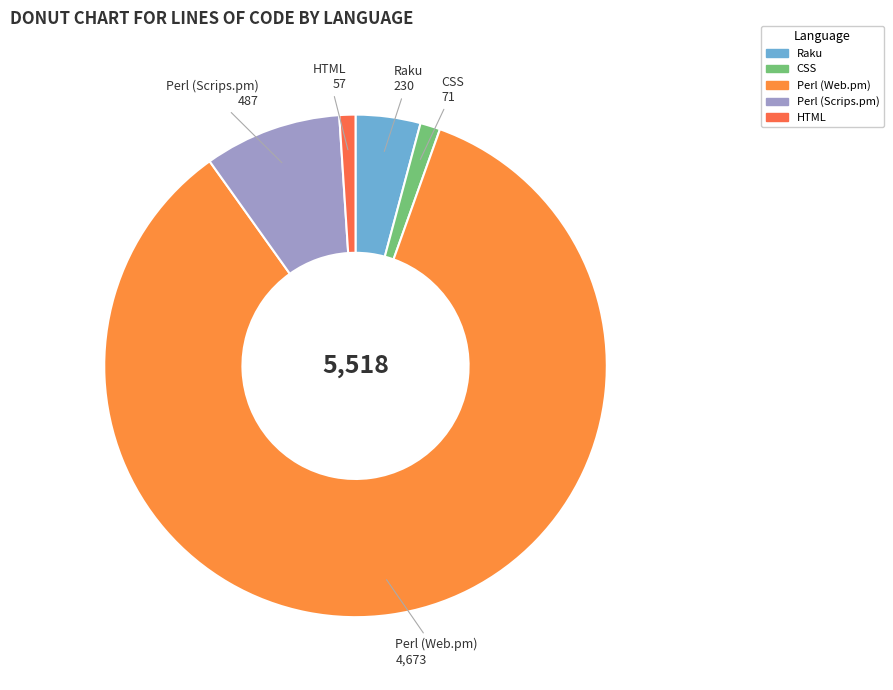

What is the largest slice in the pie chart?

Perl (Web.pm)